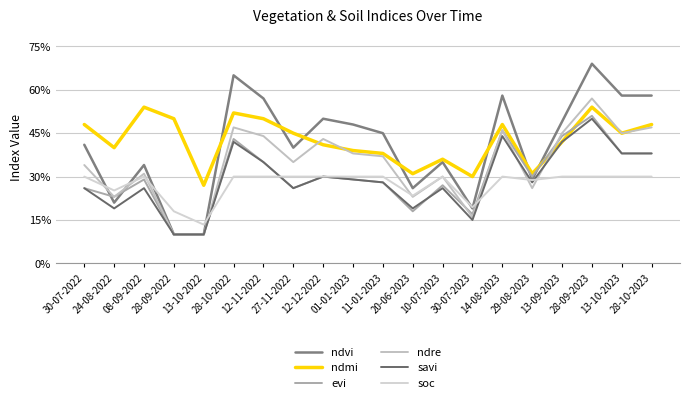

What is the difference between the maximum and minimum values in the soc series?

0.2